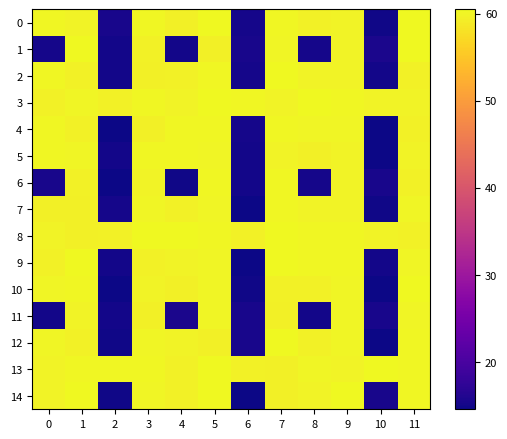

Rank the series by their maximum value, from highest to lowest.

14, 0, 8, 2, 10, 13, 9, 12, 1, 3, 4, 6, 5, 7, 11